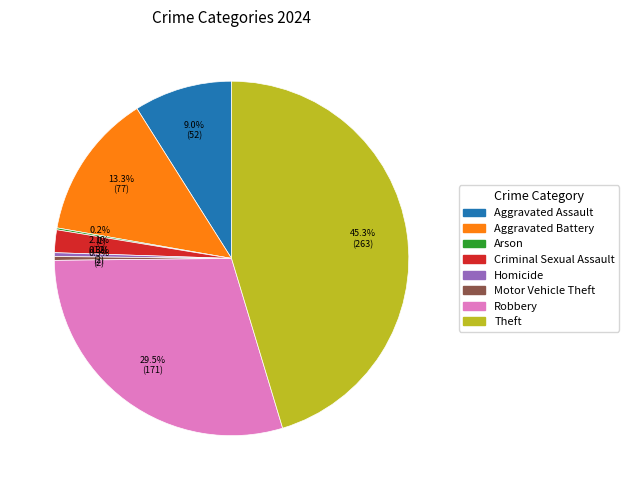

Combined, do Motor Vehicle Theft and Aggravated Battery account for over 50%?

No